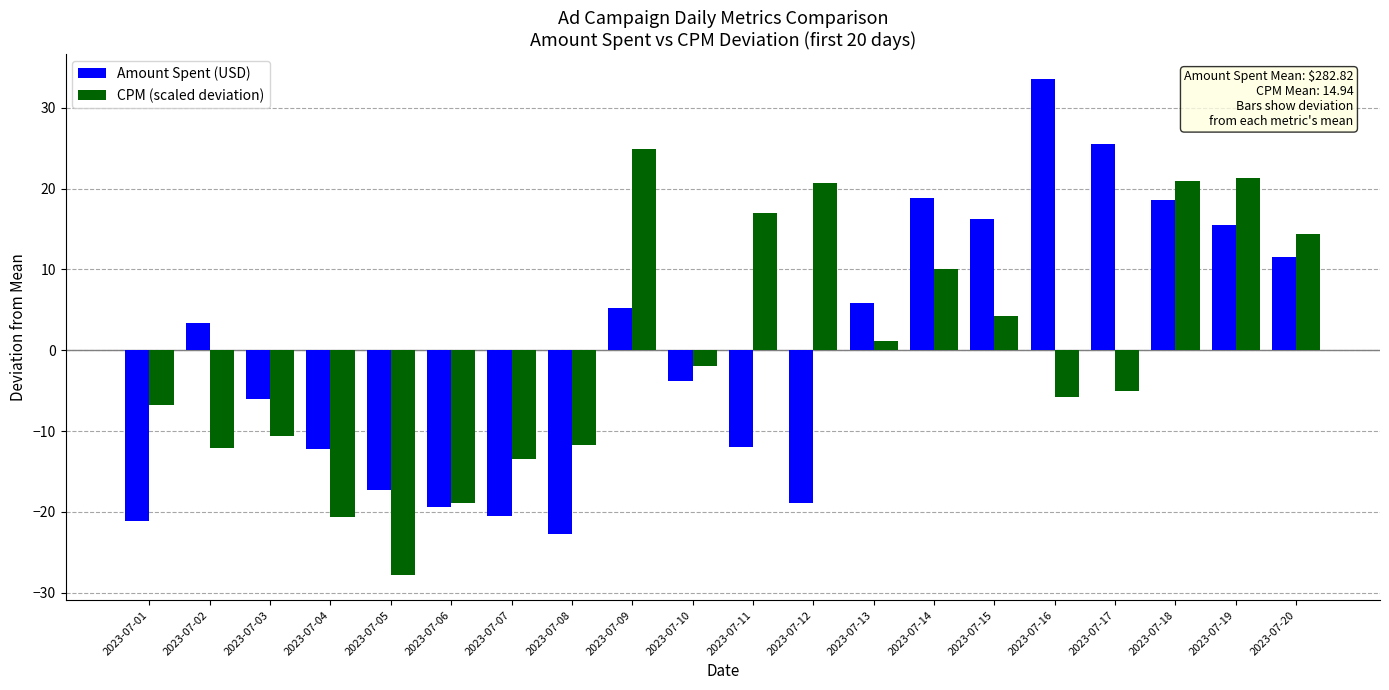

Where does the Amount Spent (USD) series first go above 3?

2023-07-02